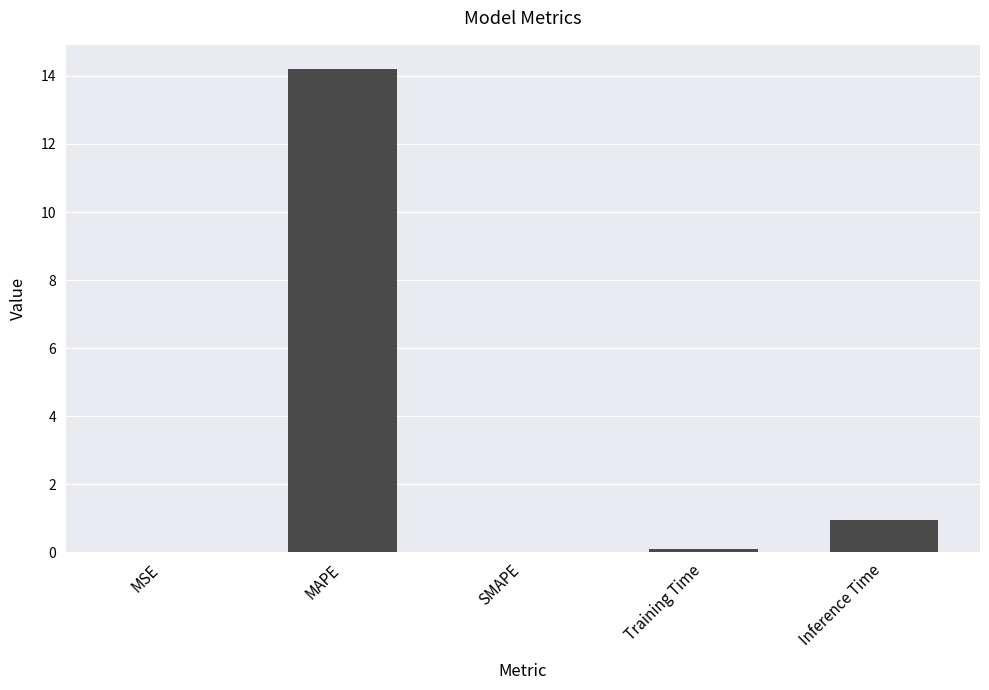

What is the greatest value displayed?

14.2